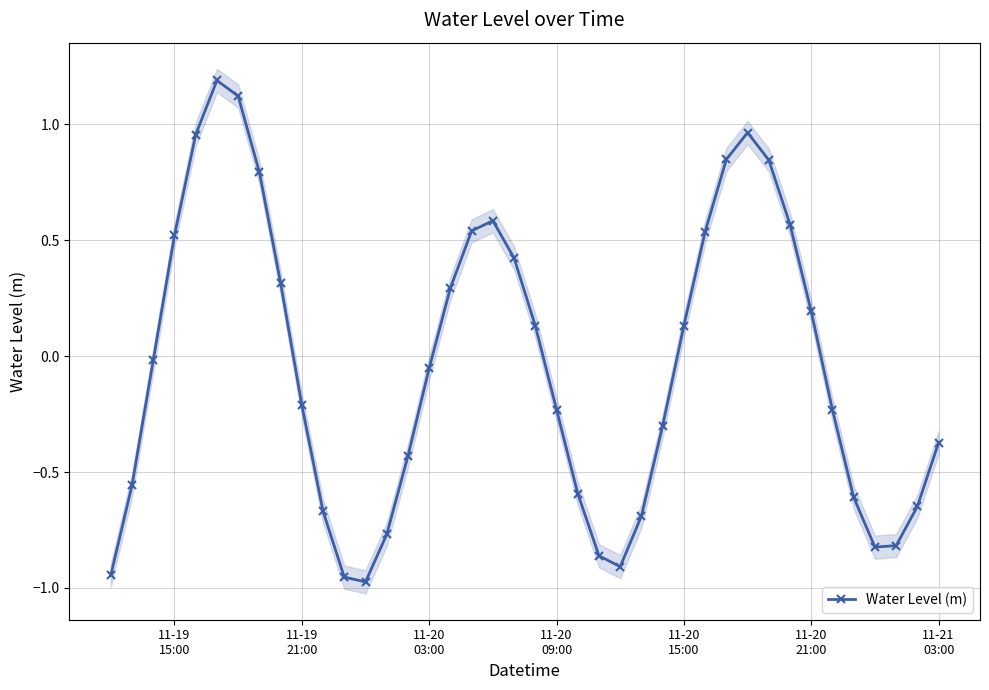

In Water Level (m), how many points are higher than both neighbors (excluding endpoints)?

3